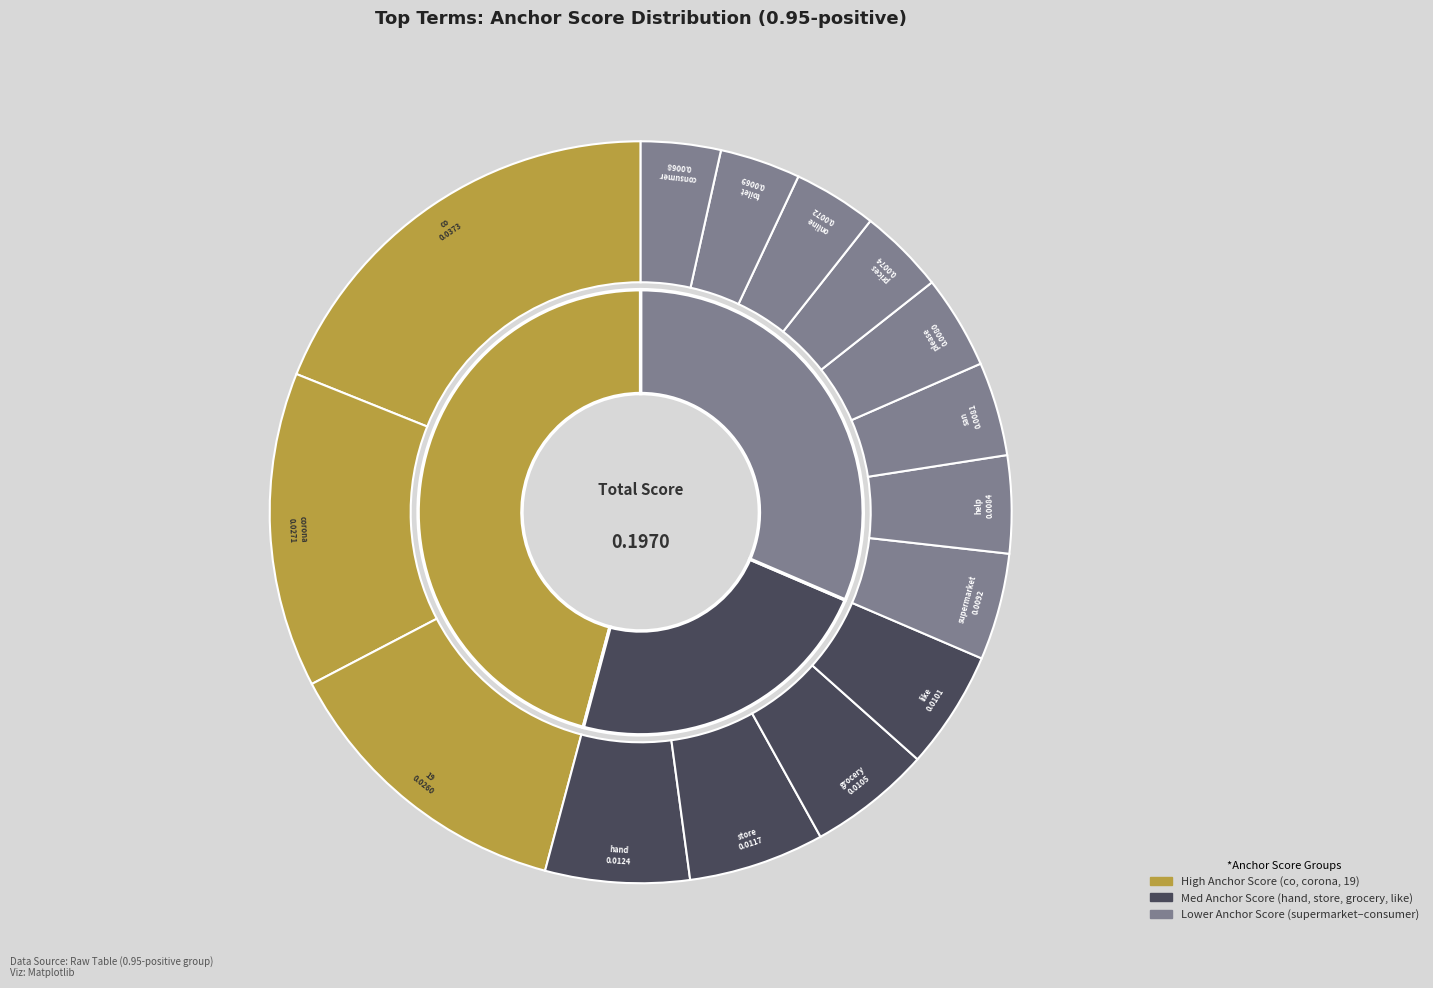

Is there a majority slice in this chart?

No